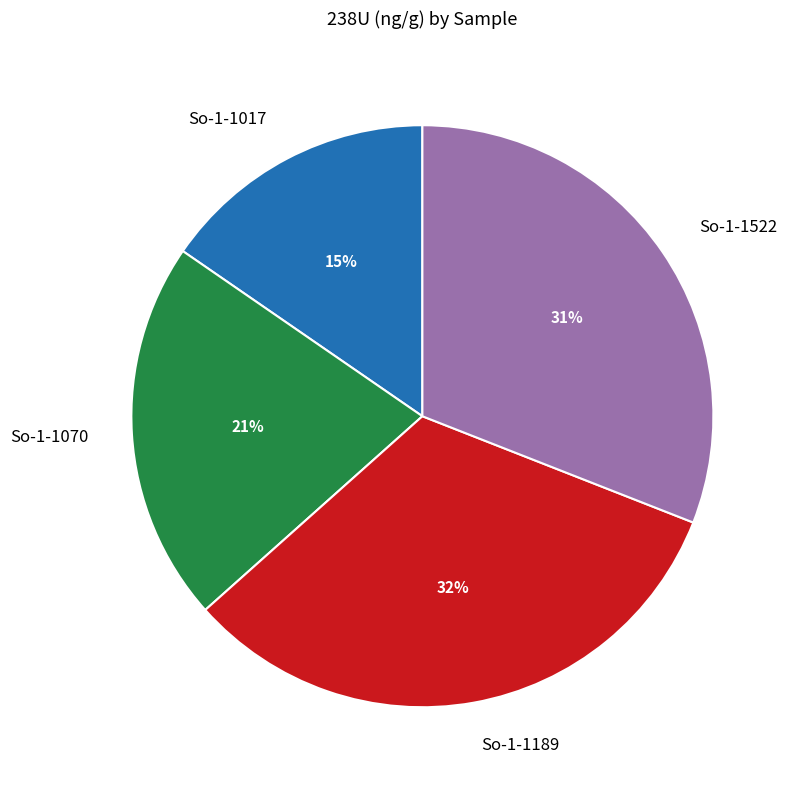

To the nearest percent, what is the average slice percentage?

25%